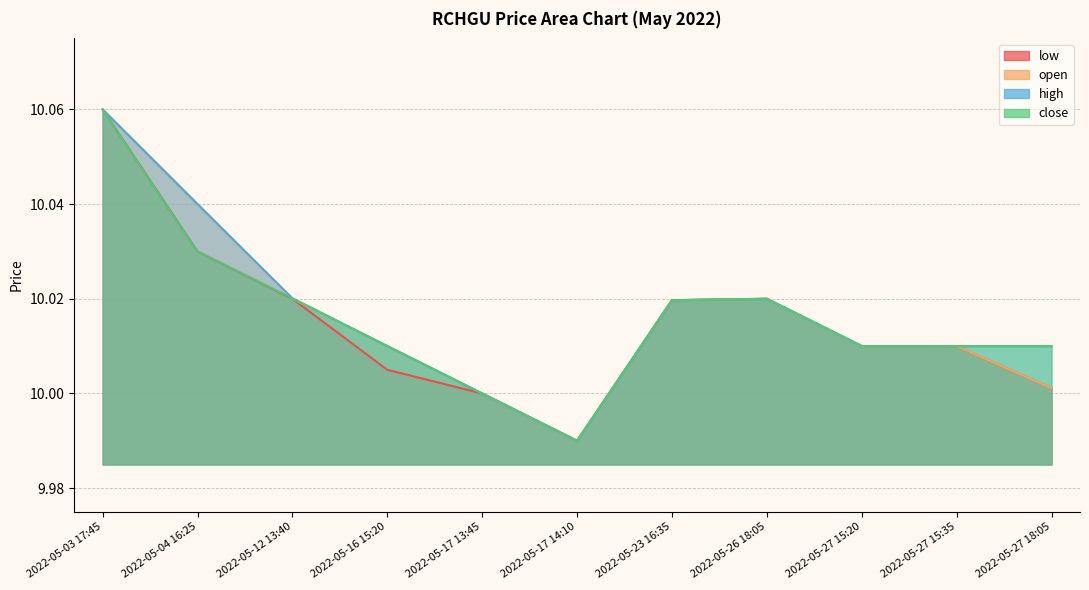

What are all the series names shown in the legend?

low, open, high, close